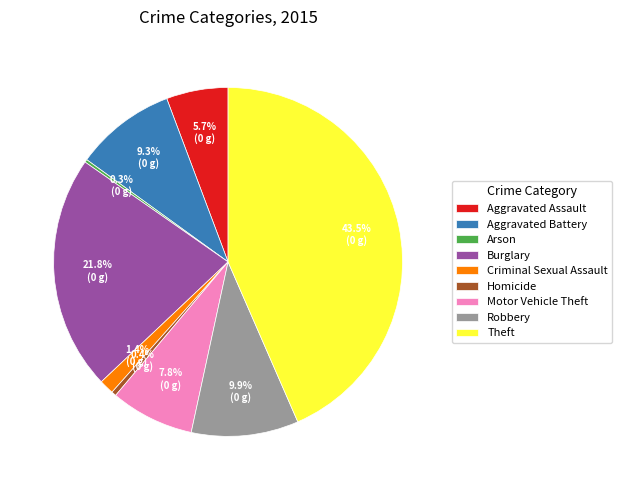

Is there a majority slice in this chart?

No